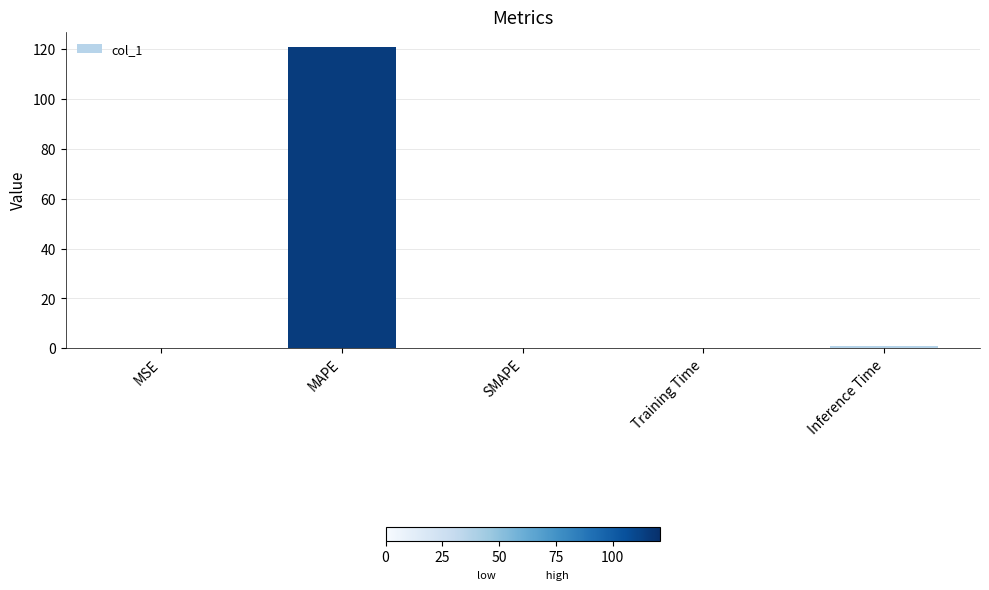

True or false: the data shows 120.9 at MAPE.

True